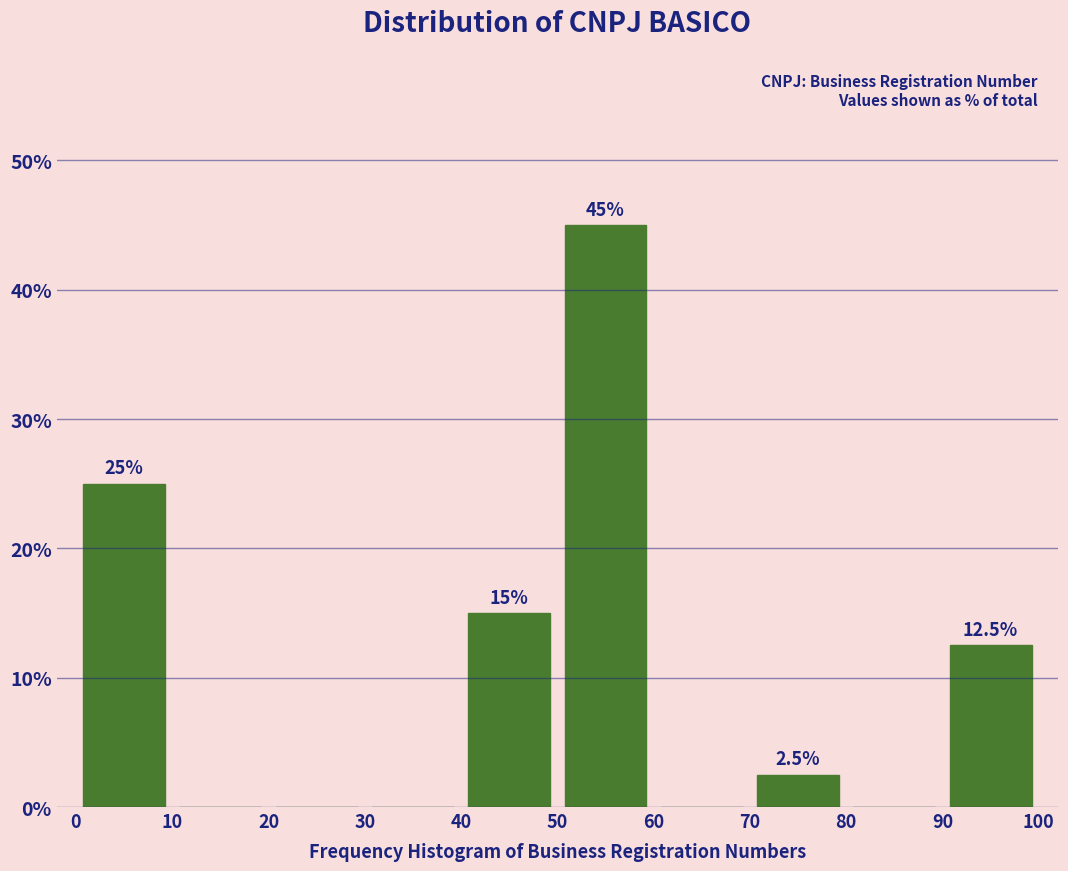

Over which range of the x-axis is the bar tallest?

50 to 60